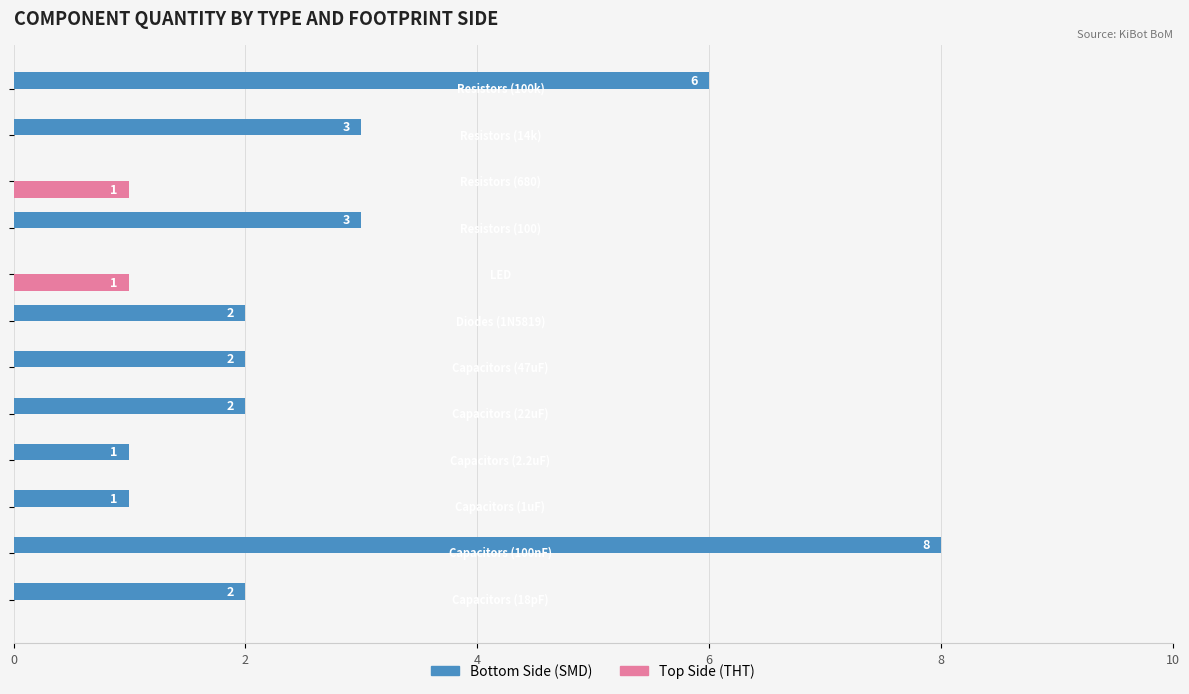

How many values in the Top Side (THT) series exceed 0?

2